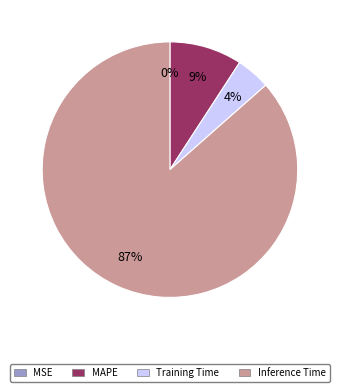

Which category has the biggest portion of the pie?

Inference Time